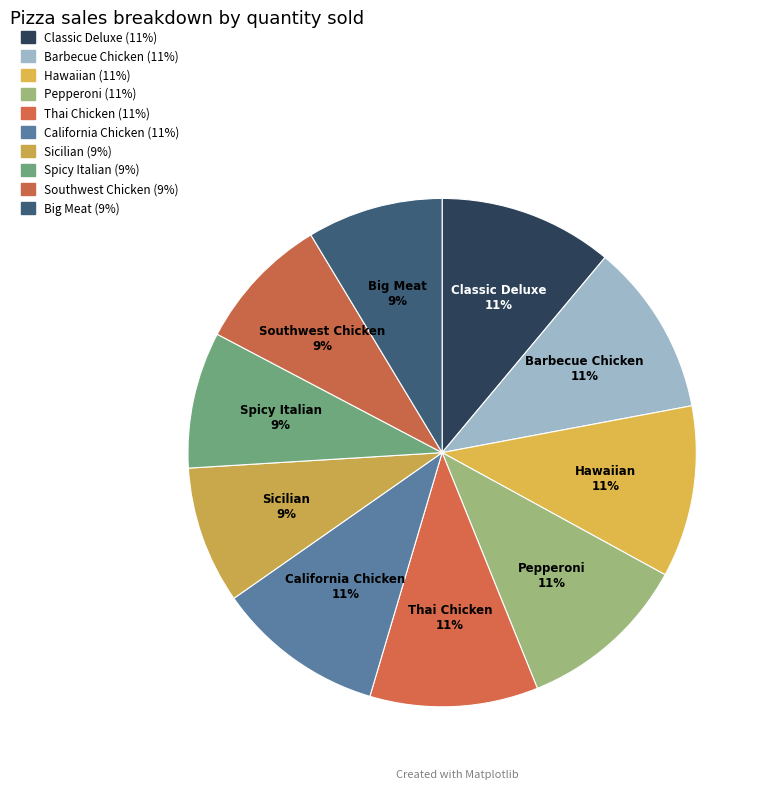

How many slices are in this pie chart?

10